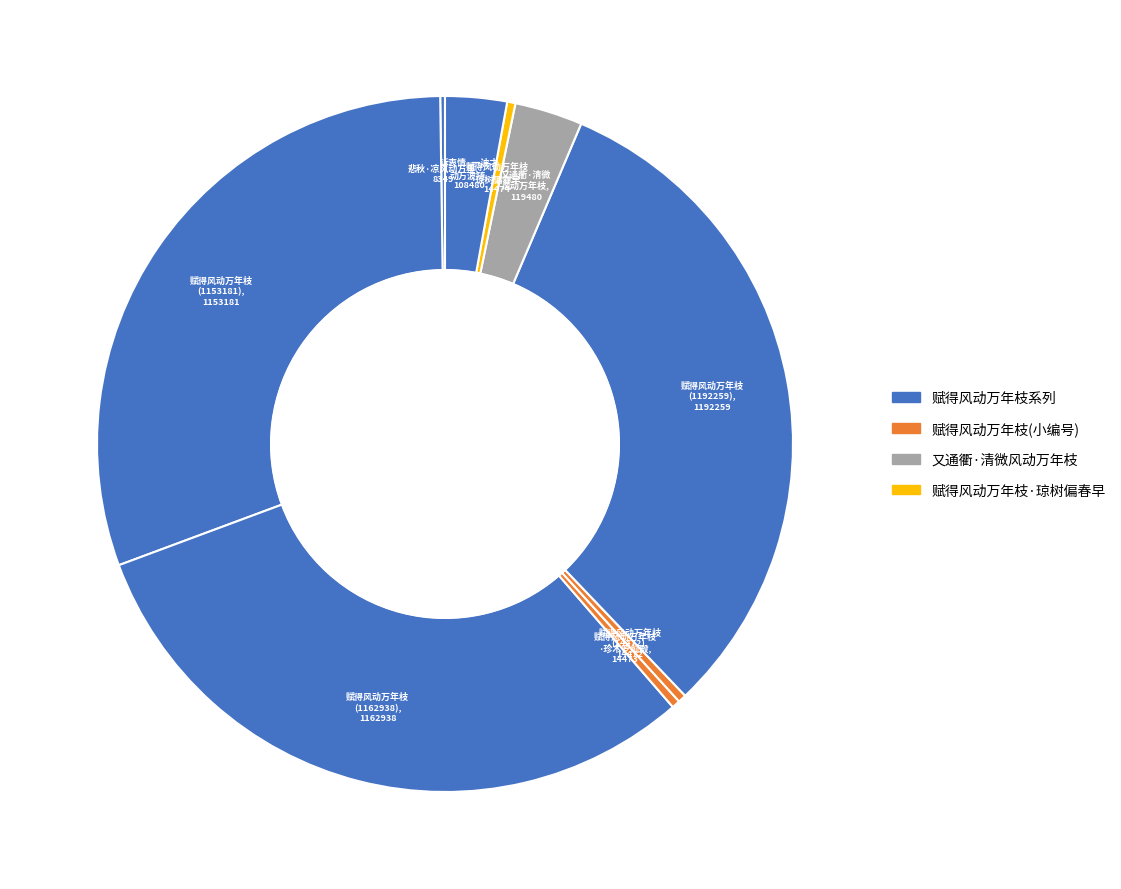

Approximately how many times larger is the value at 赋得风动万年枝 (1153181) compared to 赋得风动万年枝 (1162938)?

1.0